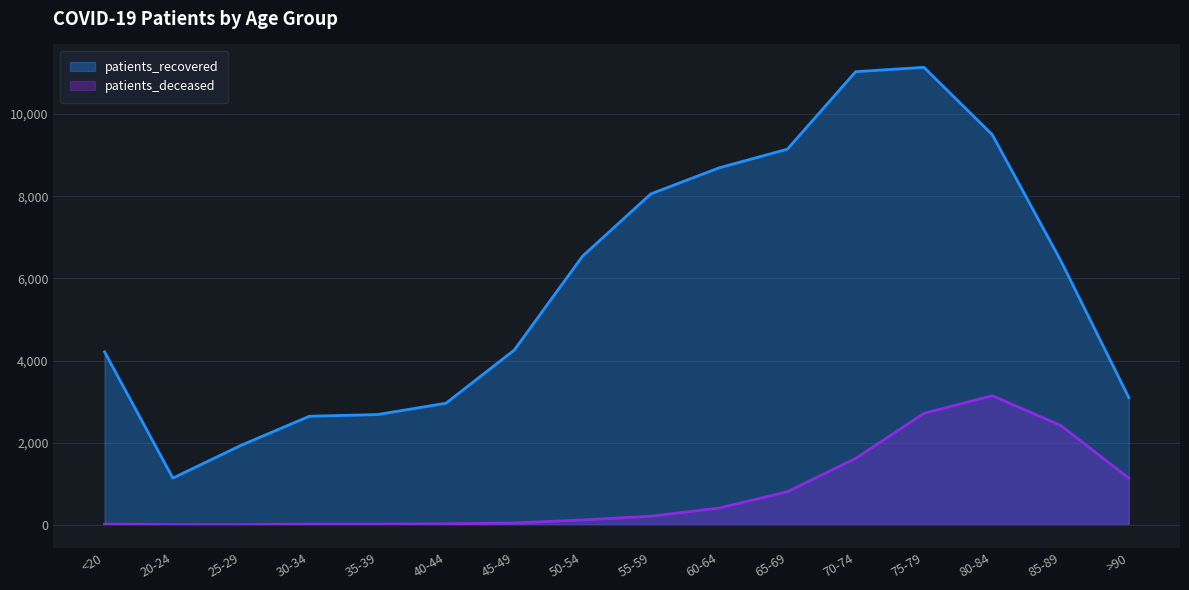

Where is the first local minimum for patients_recovered?

20-24